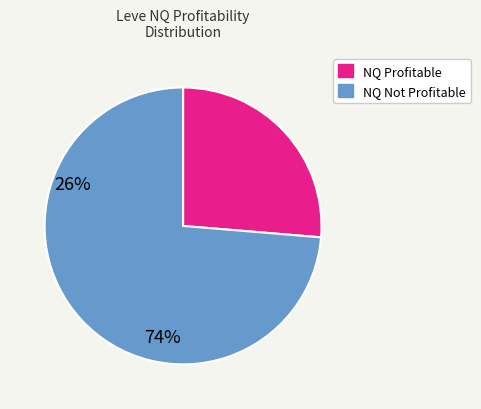

How many slices are in this pie chart?

2